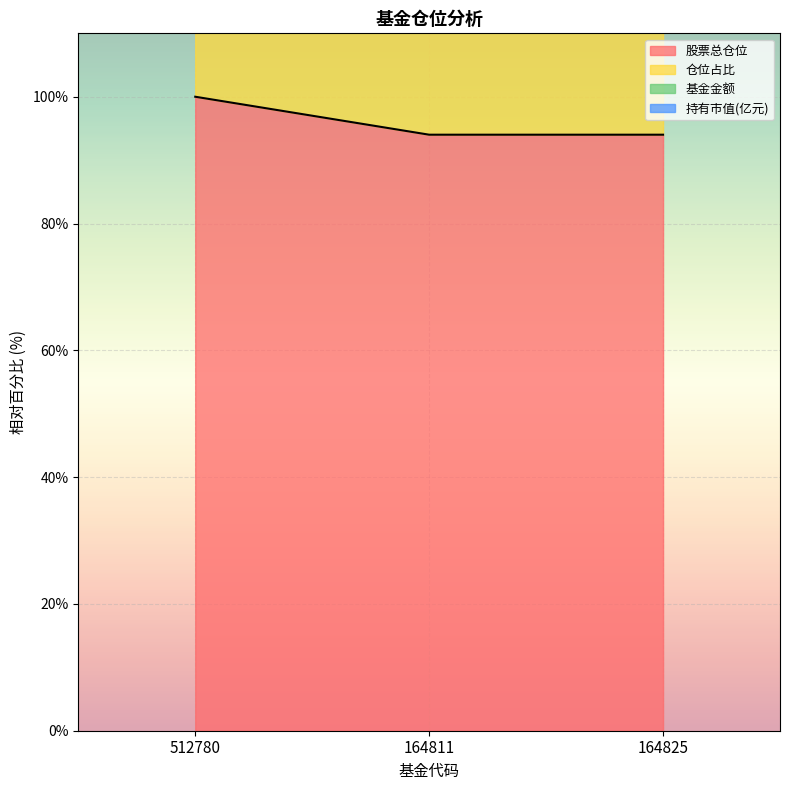

What are all the series names shown in the legend?

基金金额, 持有市值(亿元), 股票总仓位, 仓位占比